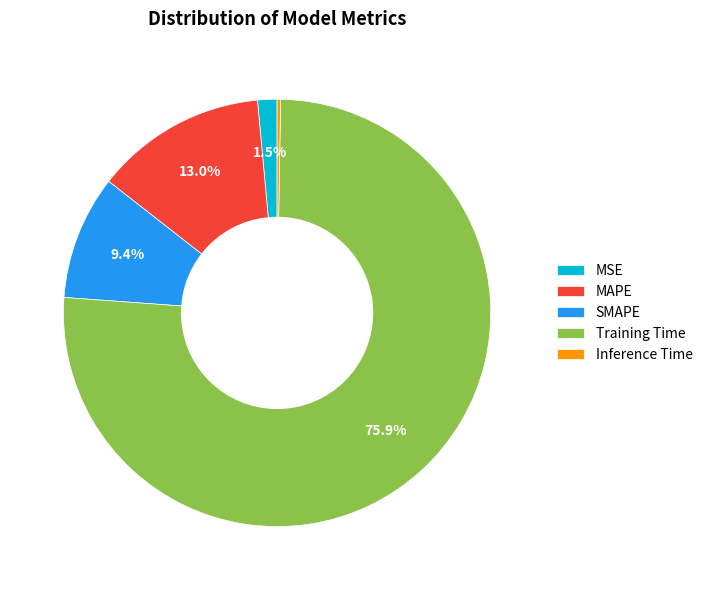

Which slice is the largest?

Training Time